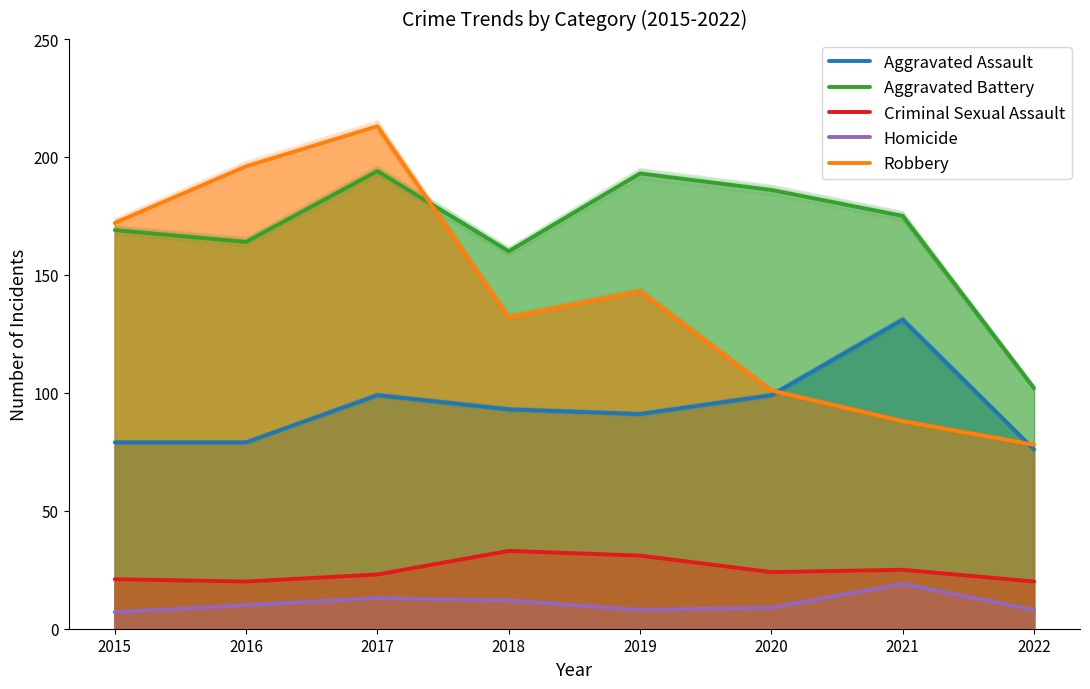

Is it true that Homicide equals 4 at 2022?

False